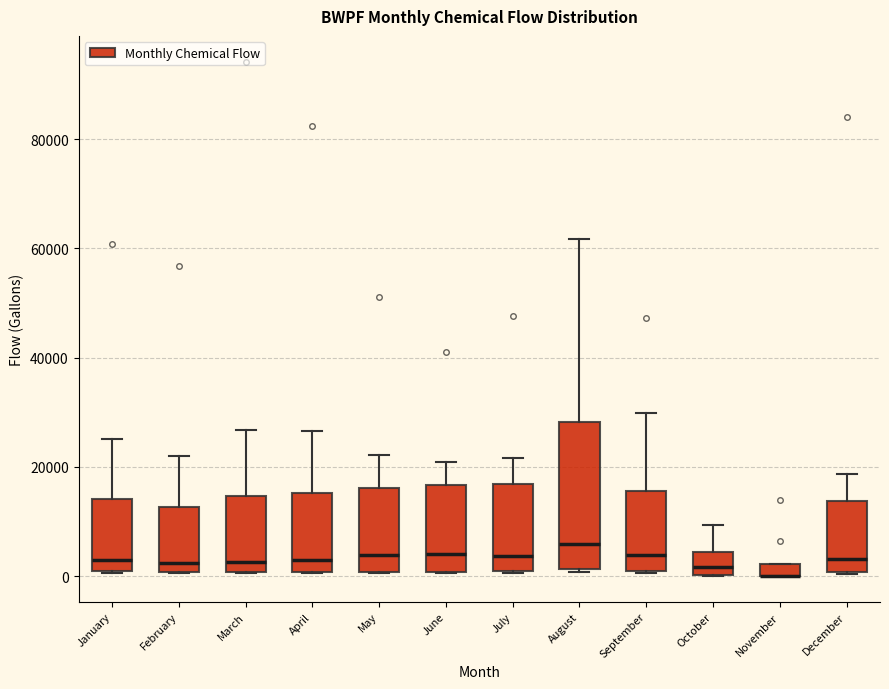

Which box is the tallest, from its lower edge to its upper edge?

August